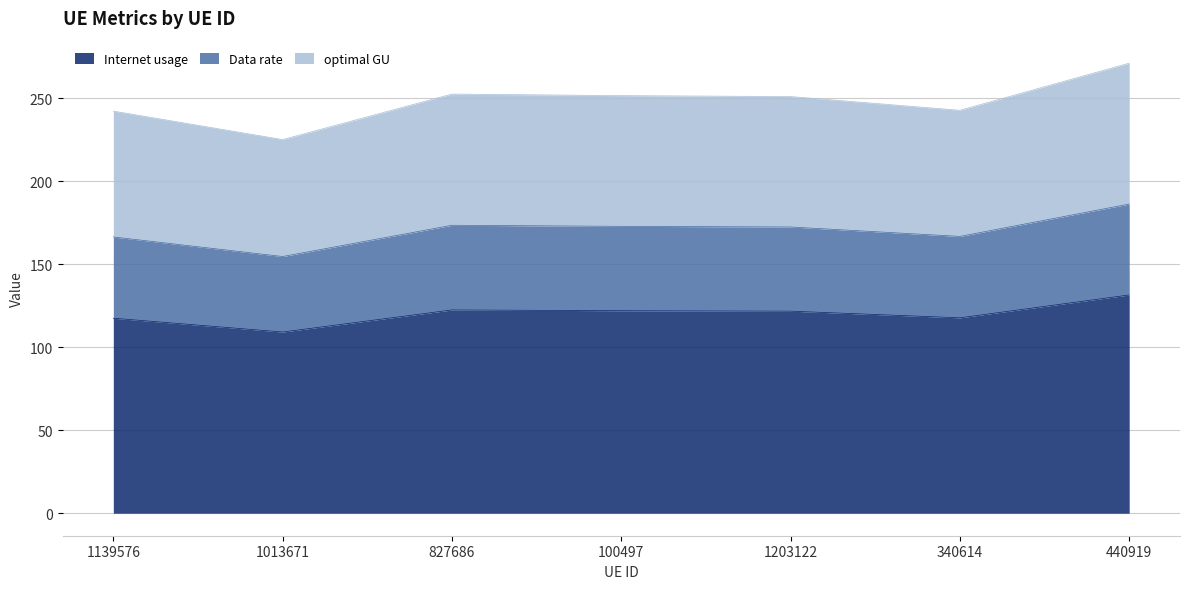

True or false: Data rate has more than 0 points higher than both neighbors.

True